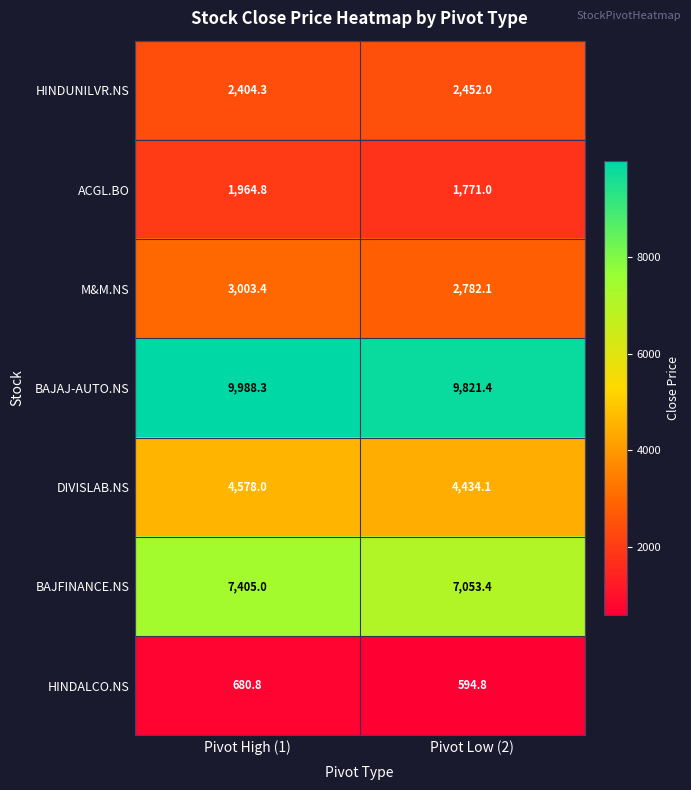

What value does the HINDALCO.NS series have at Pivot Low (2)?

594.8